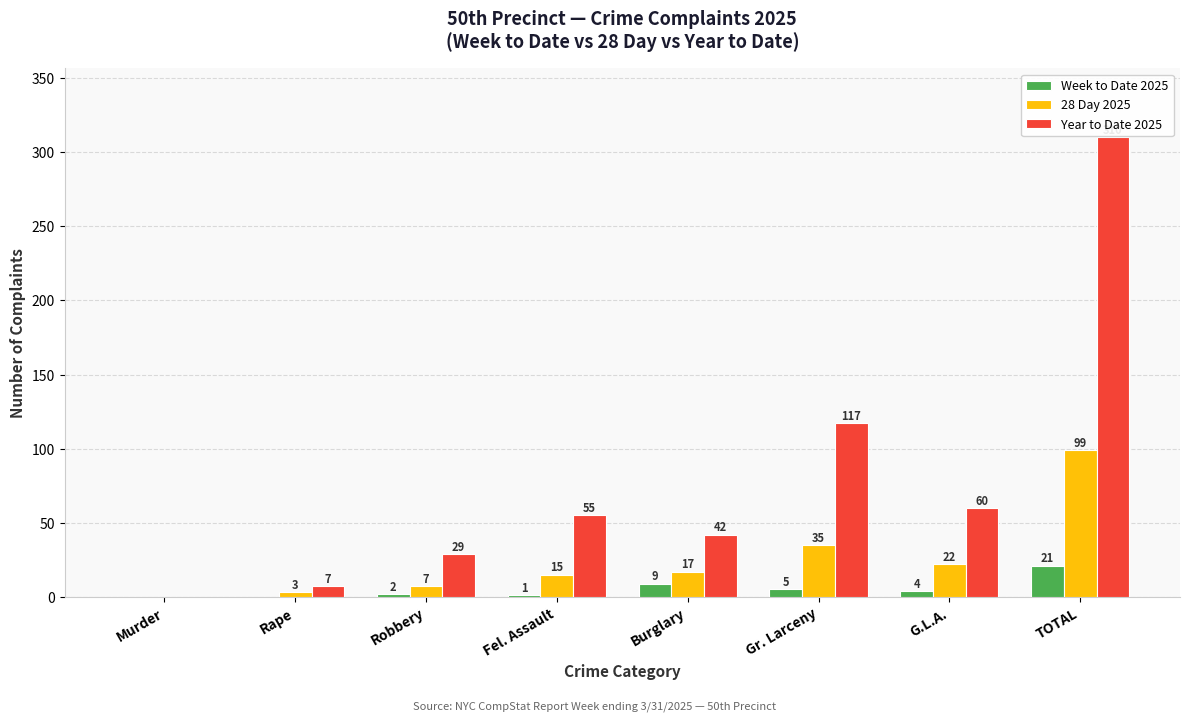

What are all the series names shown in the legend?

Week to Date 2025, 28 Day 2025, Year to Date 2025